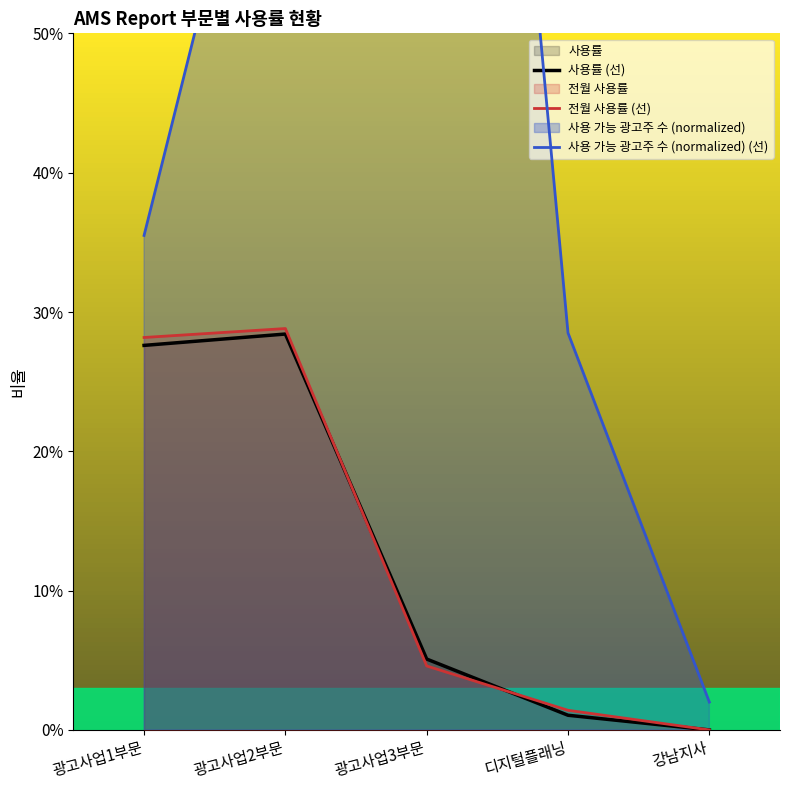

At which category is the sum across all series the highest?

광고사업3부문